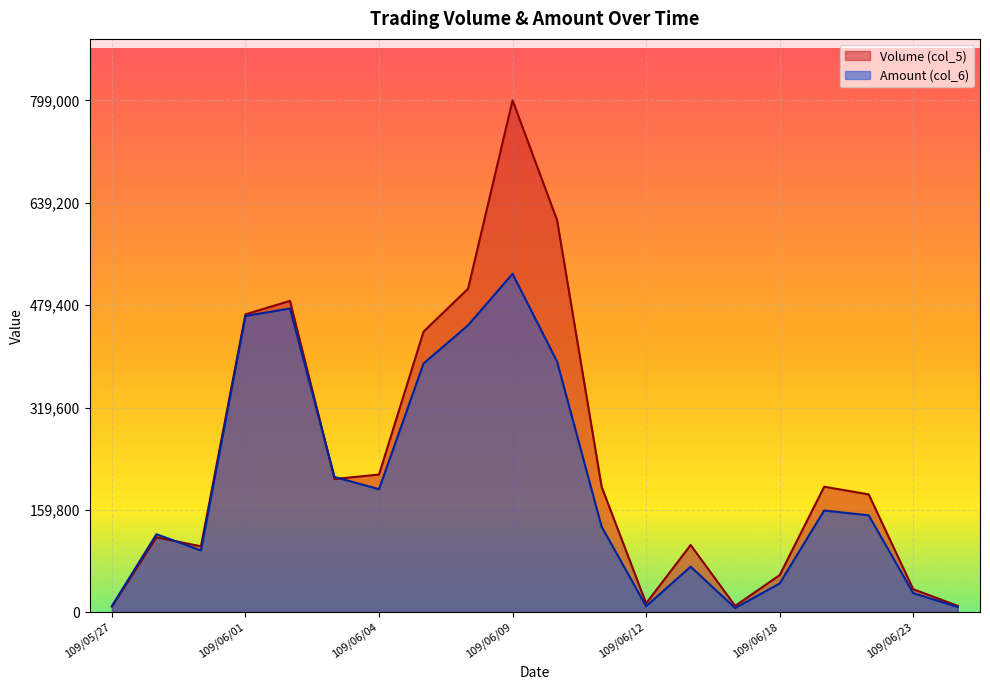

Which label corresponds to the smallest value in the chart?

109/06/16